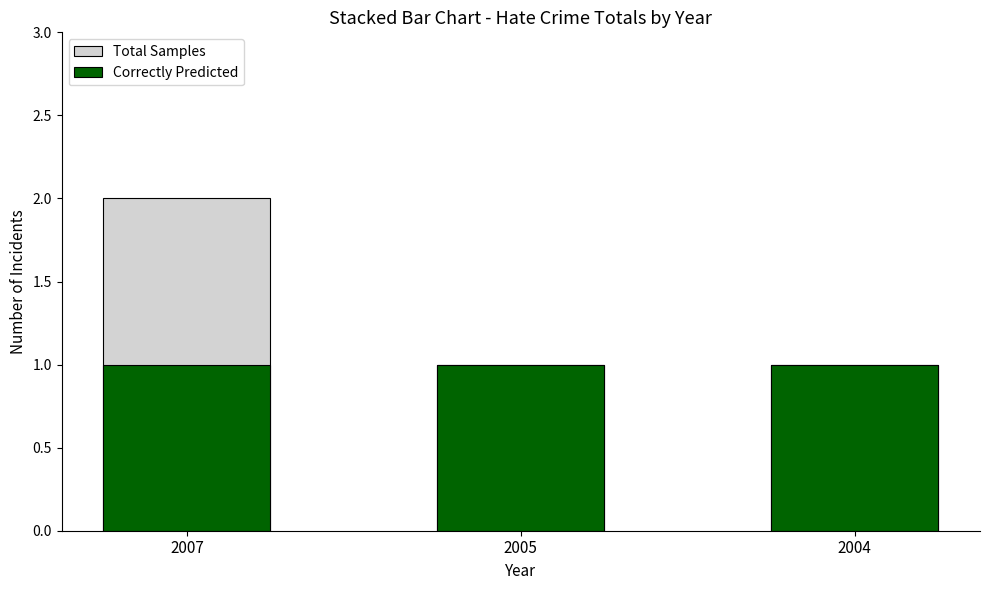

Which category has the highest value in the Total Samples series?

2007